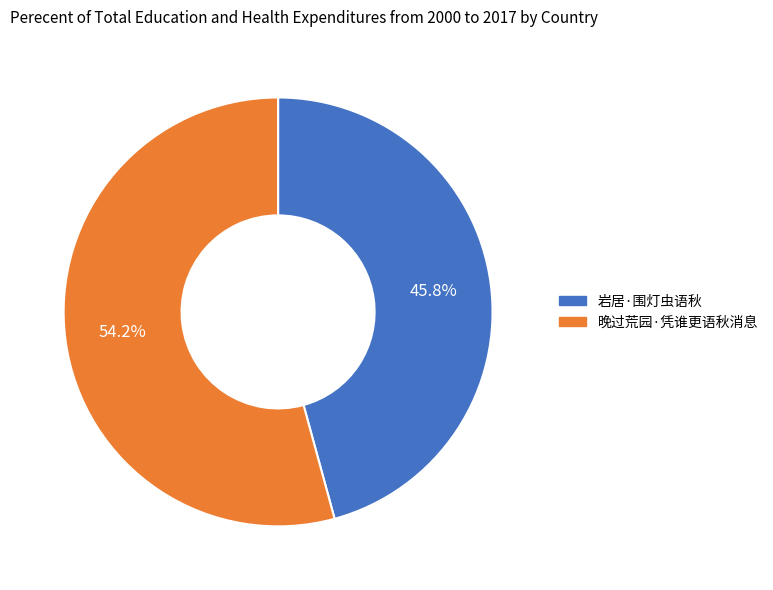

Is there any slice that represents more than half of the pie?

Yes